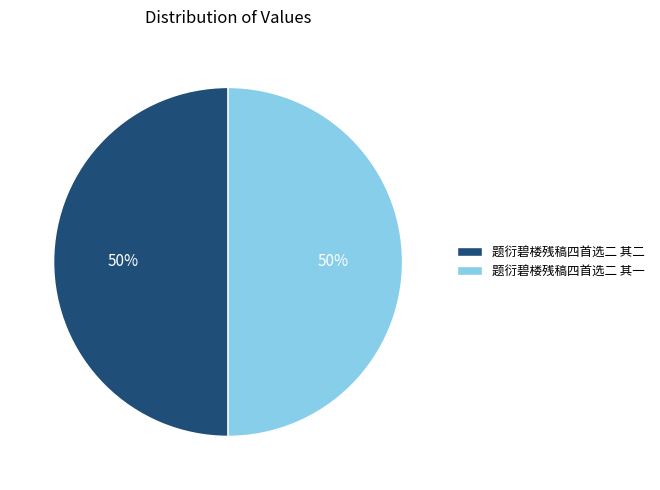

What is the ratio of the value at 题衍碧楼残稿四首选二 其一 to the value at 题衍碧楼残稿四首选二 其二?

1.0